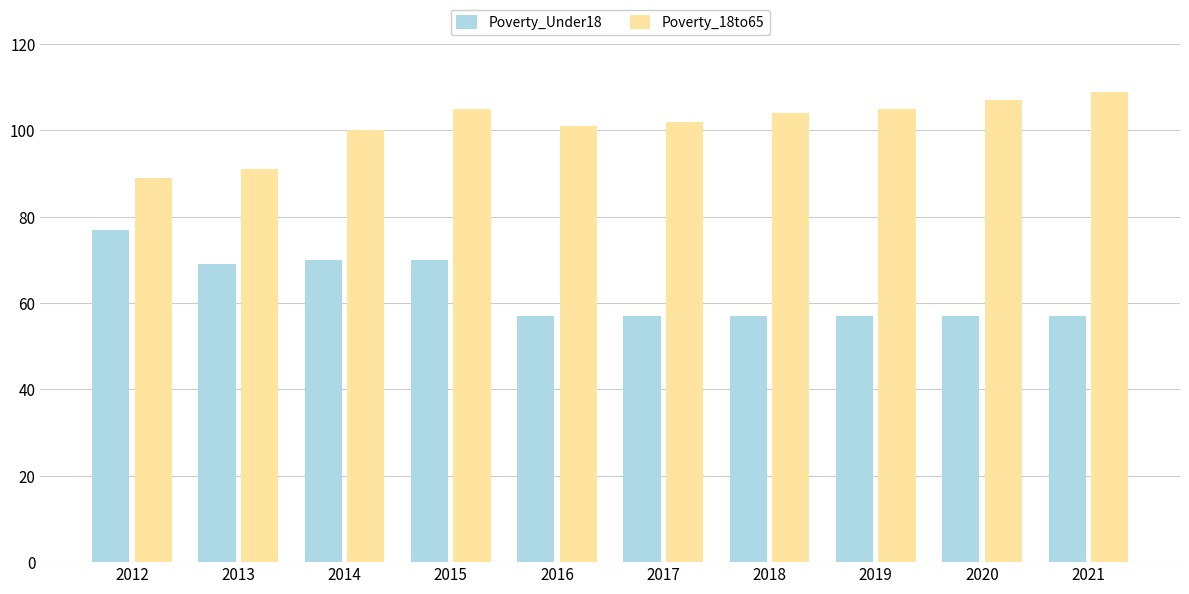

Between 2012 and 2019, which series saw the biggest shift?

Poverty_Under18